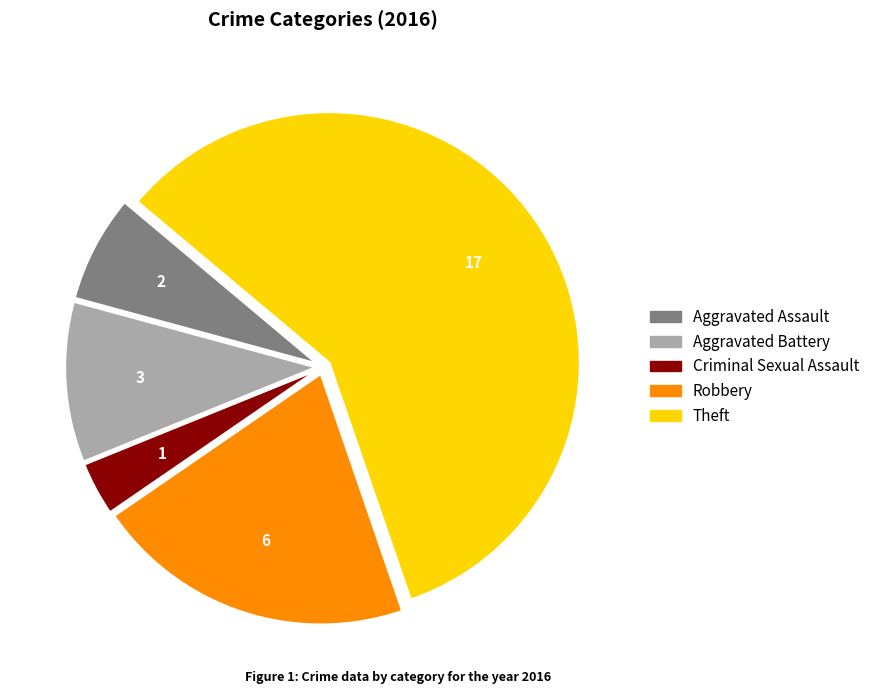

Is there a majority slice in this chart?

Yes